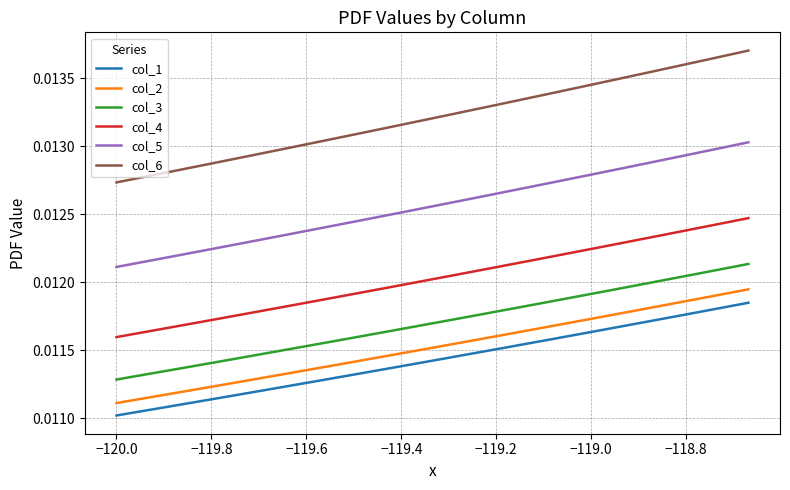

Which series has the widest spread of values?

col_6